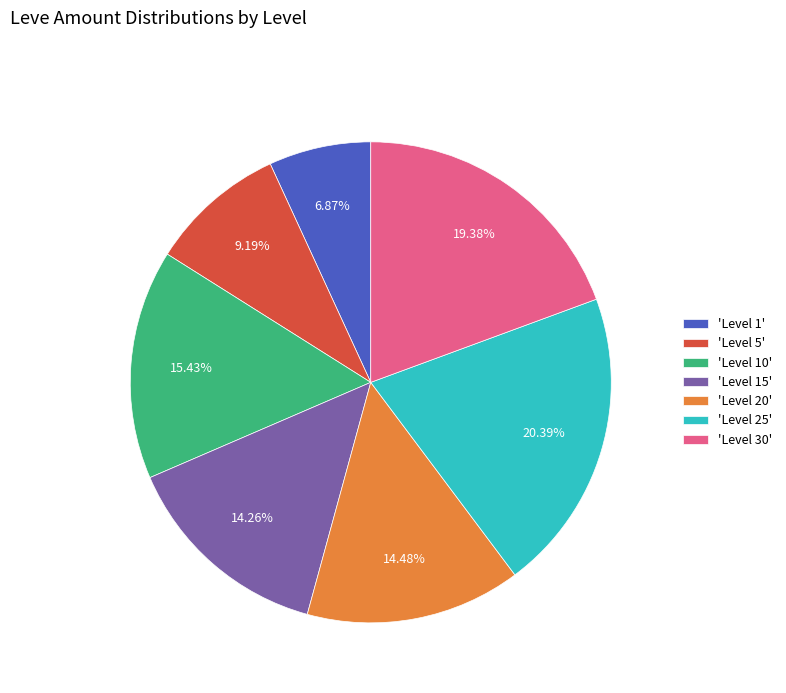

Is the sum of 'Level 20' and 'Level 1' greater than half?

No